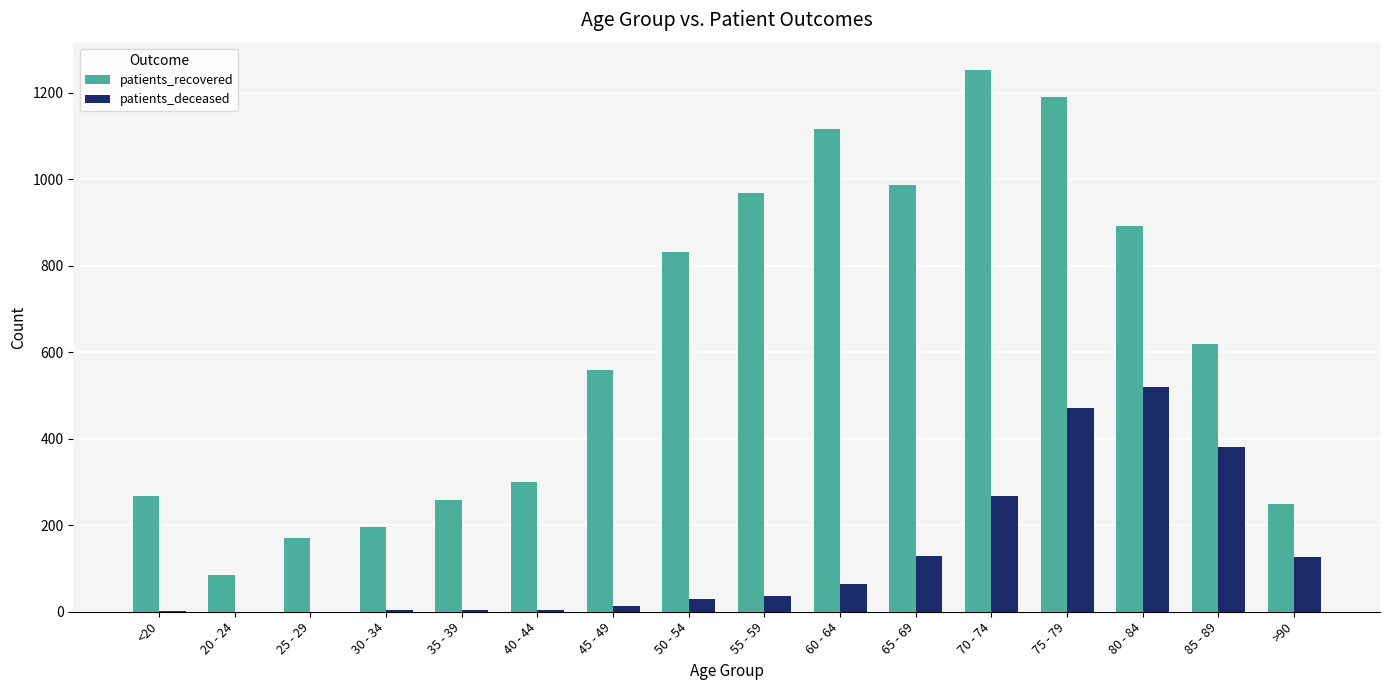

At which category is the sum across all series the highest?

75 - 79